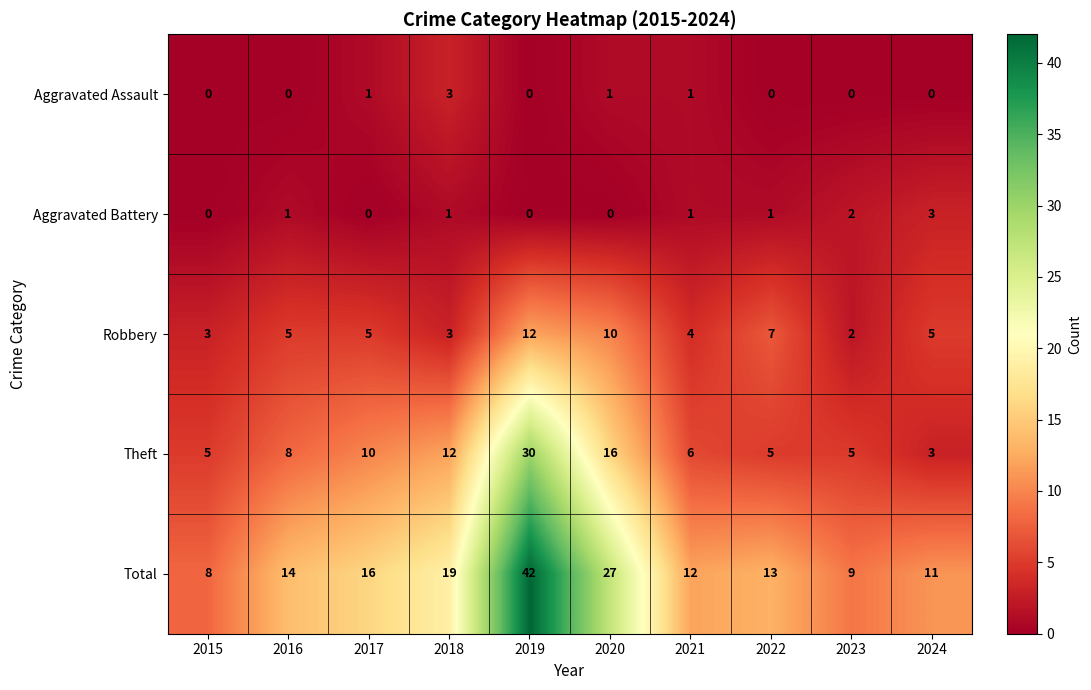

What is the greatest value displayed?

42